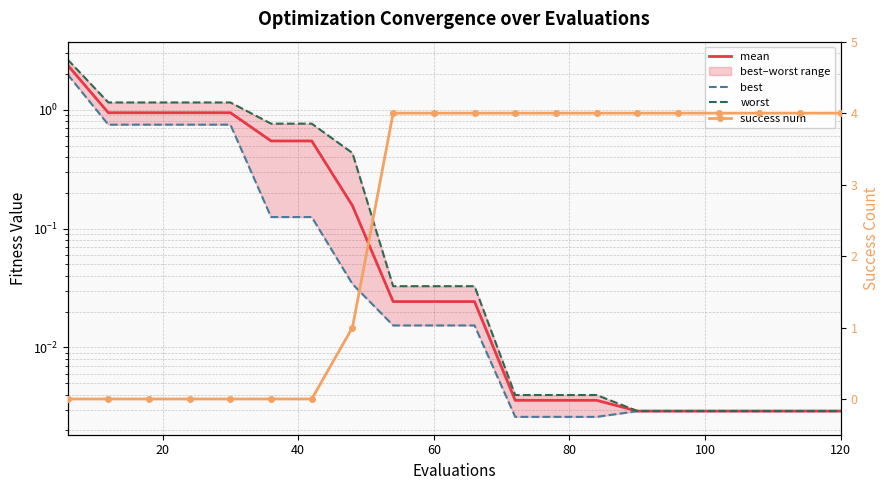

Reading right to left, list all the values displayed in this chart.

mean: 0.0	0.0	0.0	0.0	0.0	0.0	0.0	0.0	0.0	0.0	0.0	0.0	0.2	0.5	0.5	0.9	0.9	0.9	0.9	2.4
best: 0.0	0.0	0.0	0.0	0.0	0.0	0.0	0.0	0.0	0.0	0.0	0.0	0.0	0.1	0.1	0.7	0.7	0.7	0.7	2.0
worst: 0.0	0.0	0.0	0.0	0.0	0.0	0.0	0.0	0.0	0.0	0.0	0.0	0.4	0.8	0.8	1.2	1.2	1.2	1.2	2.6
success num: 4.0	4.0	4.0	4.0	4.0	4.0	4.0	4.0	4.0	4.0	4.0	4.0	1.0	0.0	0.0	0.0	0.0	0.0	0.0	0.0